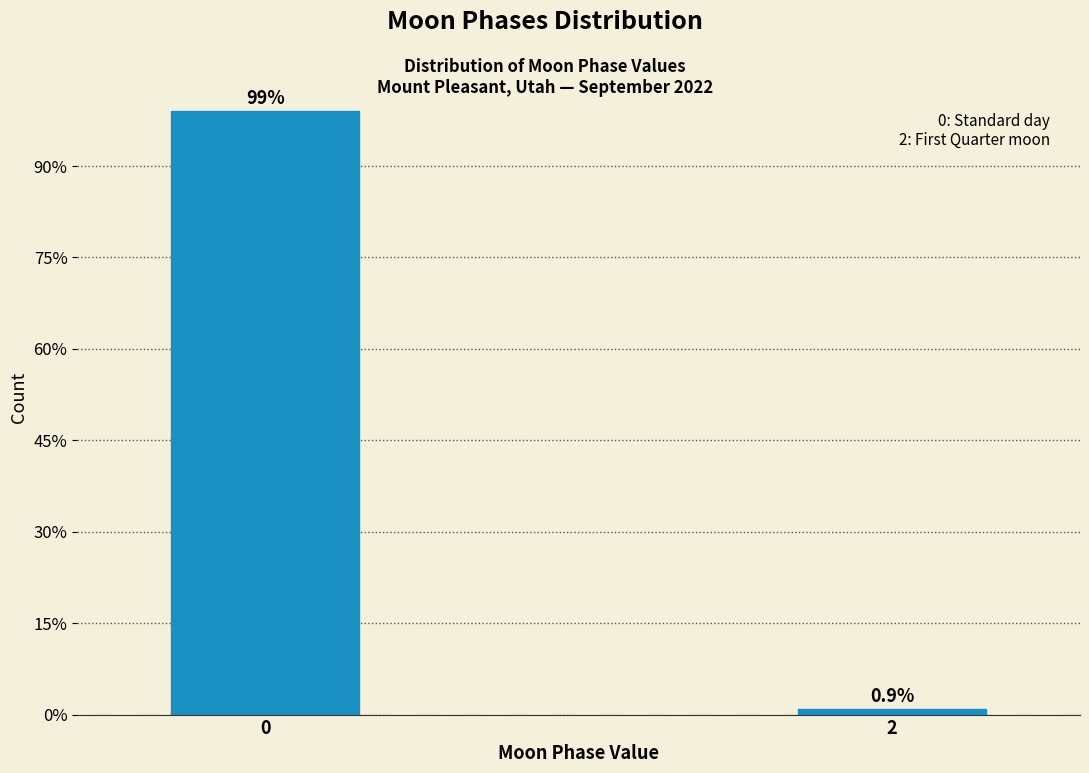

Are the bars horizontal?

No